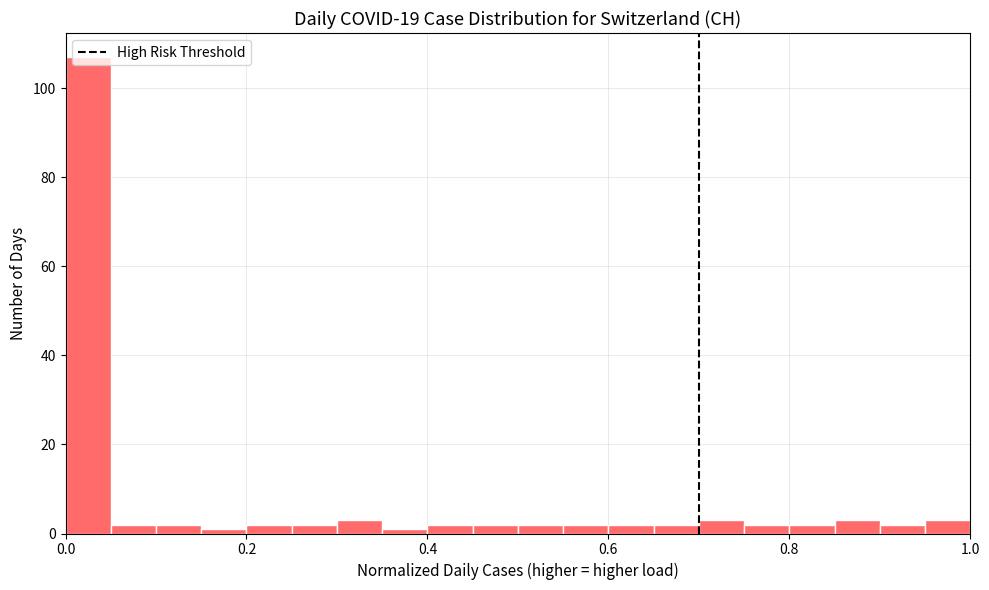

Read against the x-axis, roughly where is the centre of the tallest bar?

0.02